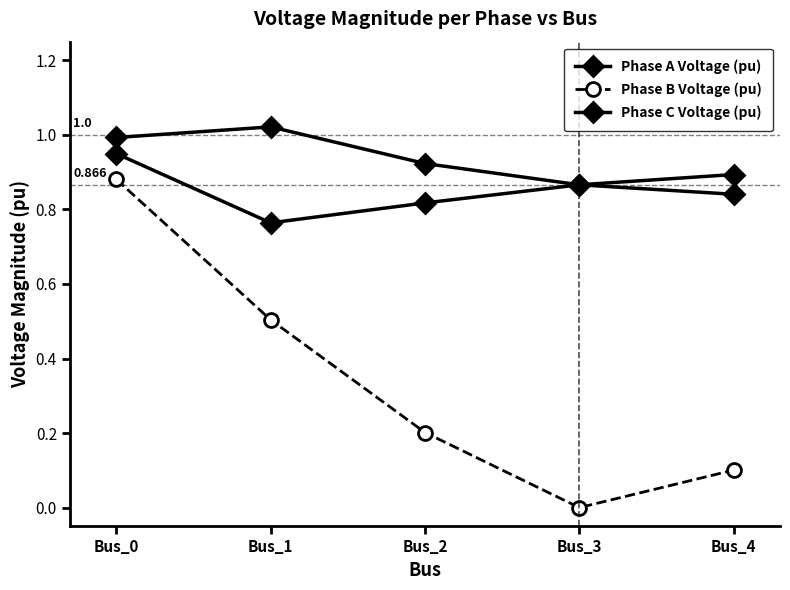

The value of Phase C Voltage (pu) at Bus_4 is 0.8. True or false?

True